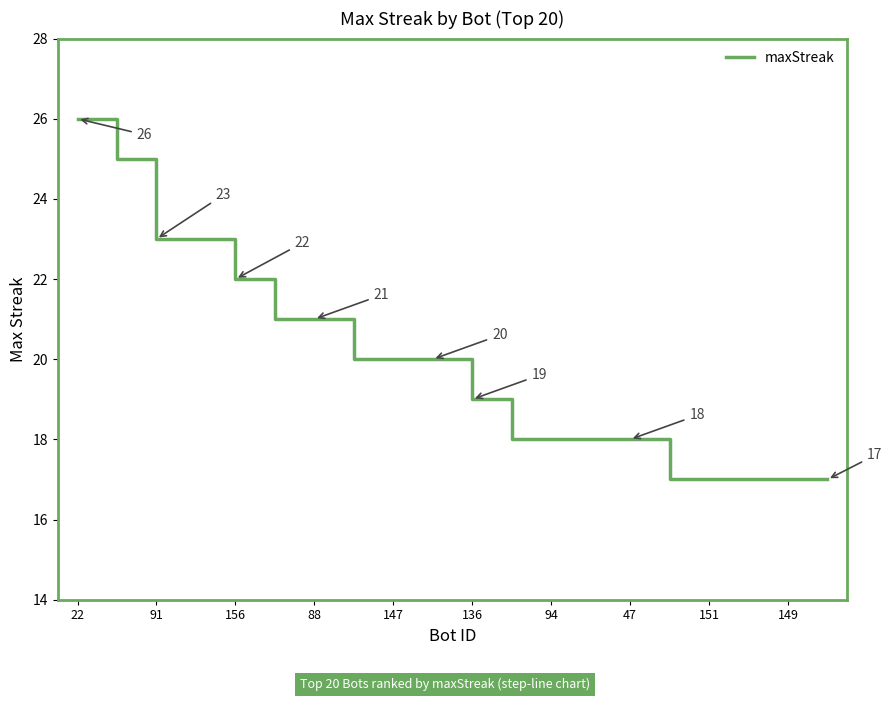

What is the difference between the maximum and minimum values?

9